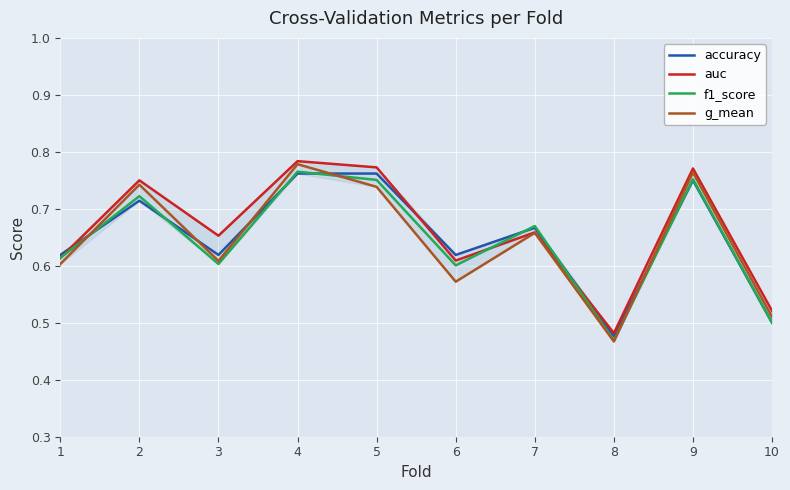

How many interior local valleys does the f1_score series have?

3